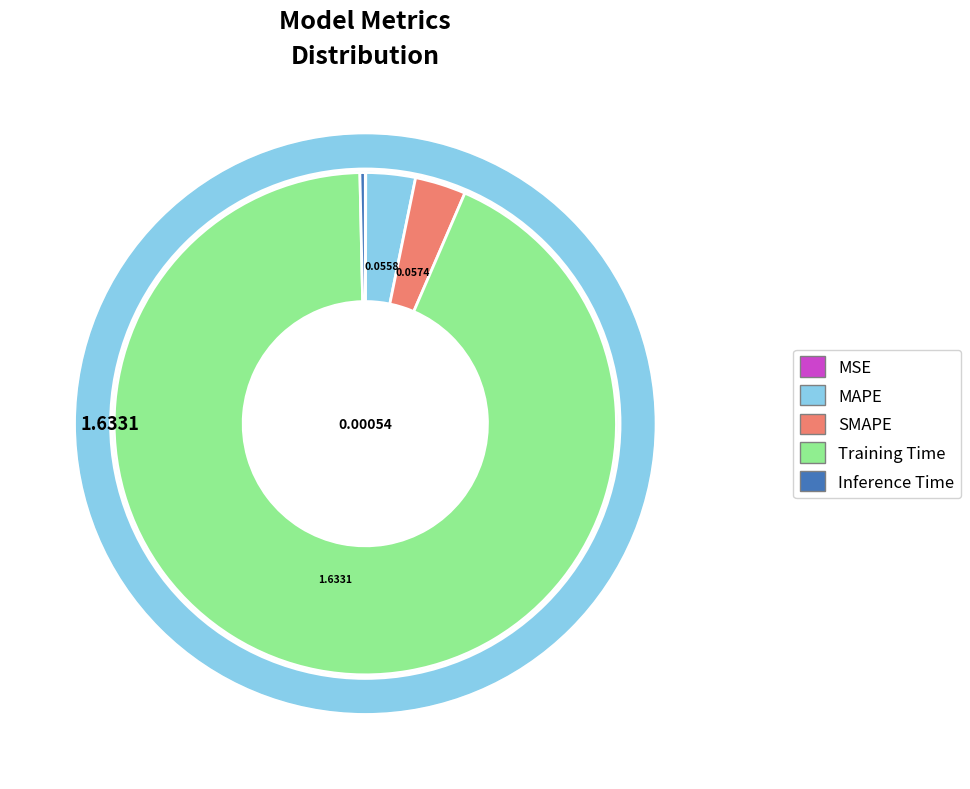

What is the change in value from MSE to MAPE?

+0.1